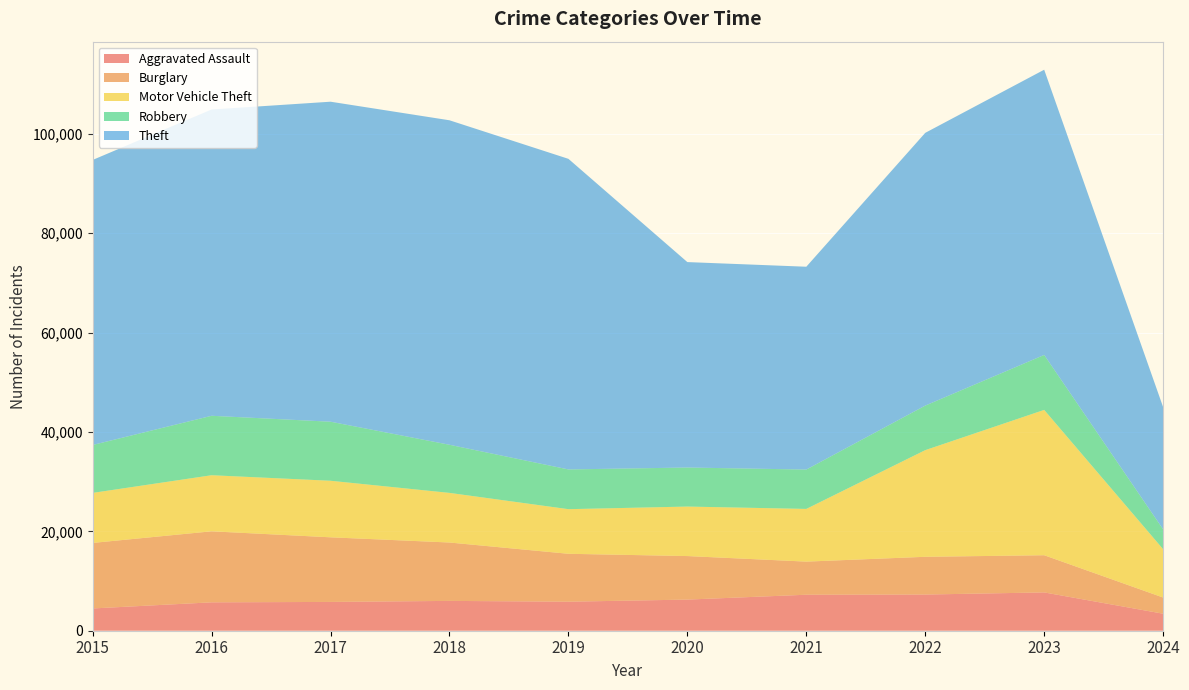

Reading left to right, extract all data points from this chart.

Aggravated Assault: 2015=4480	2016=5712	2017=5793	2018=6001	2019=5841	2020=6264	2021=7242	2022=7280	2023=7708	2024=3422
Burglary: 2015=13184	2016=14289	2017=13001	2018=11747	2019=9638	2020=8758	2021=6662	2022=7593	2023=7481	2024=3256
Motor Vehicle Theft: 2015=10068	2016=11285	2017=11380	2018=9985	2019=8977	2020=9959	2021=10603	2022=21460	2023=29241	2024=9725
Robbery: 2015=9638	2016=11960	2017=11880	2018=9681	2019=7995	2020=7855	2021=7920	2022=8962	2023=11058	2024=3997
Theft: 2015=57351	2016=61623	2017=64386	2018=65289	2019=62495	2020=41335	2021=40810	2022=54877	2023=57388	2024=24589